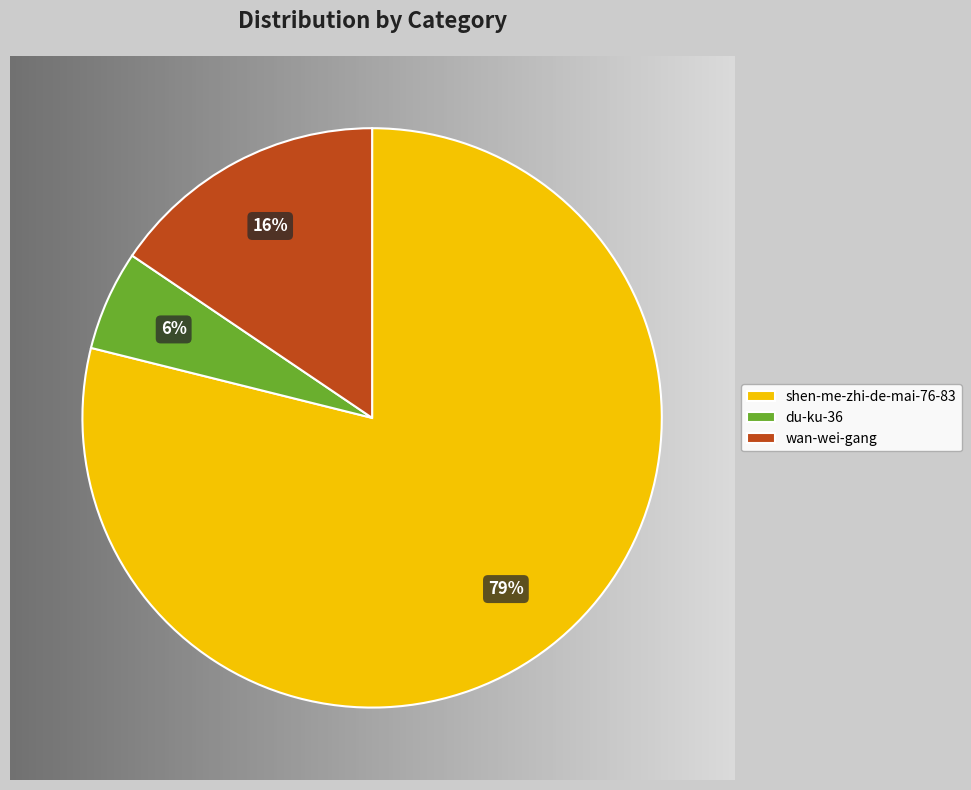

To the nearest percent, what percentage of the pie is shen-me-zhi-de-mai-76-83?

79%